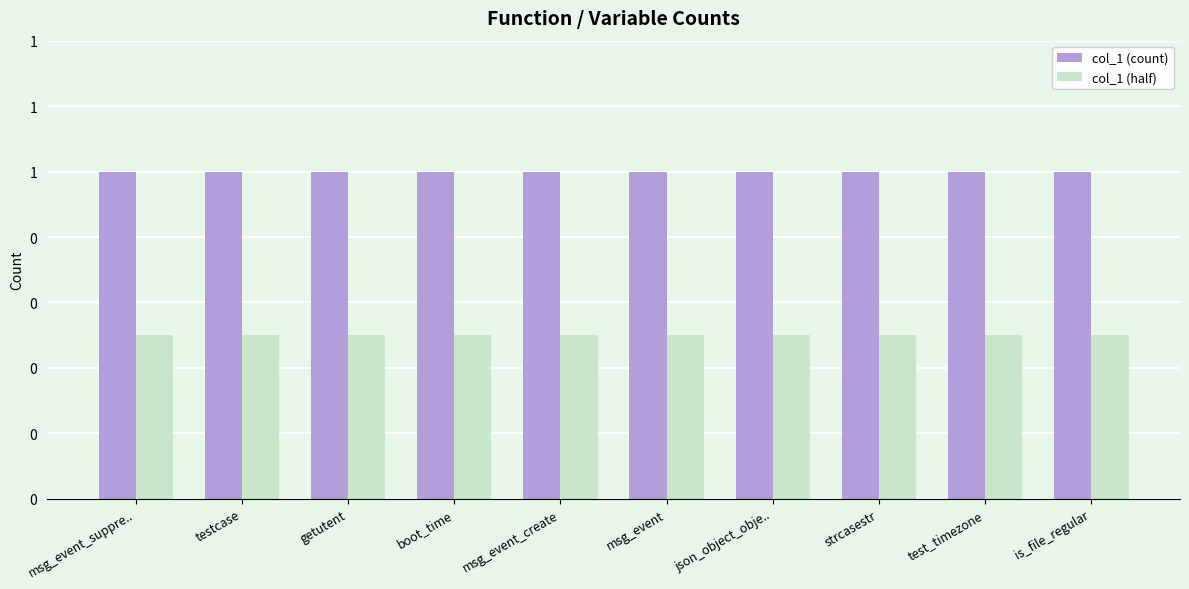

What are all the series names shown in the legend?

col_1 (count), col_1 (half)